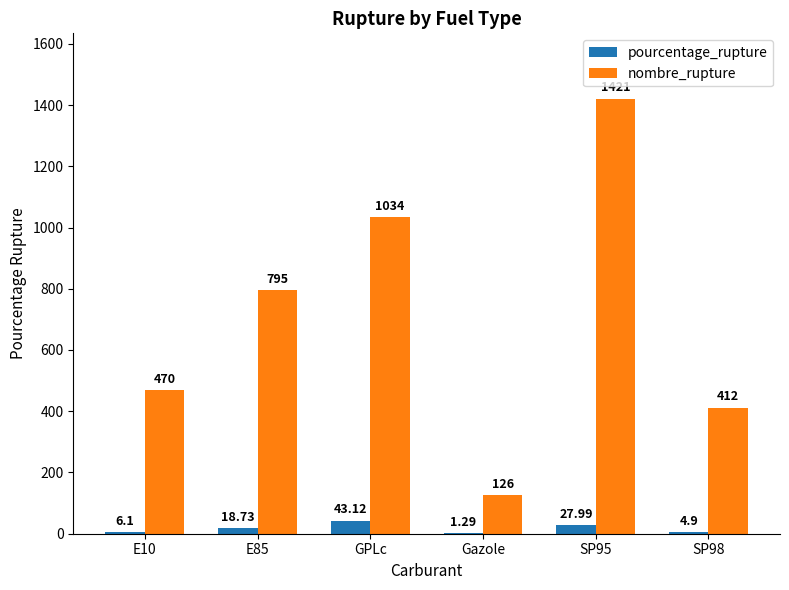

Which series changed the most between E85 and SP98?

nombre_rupture